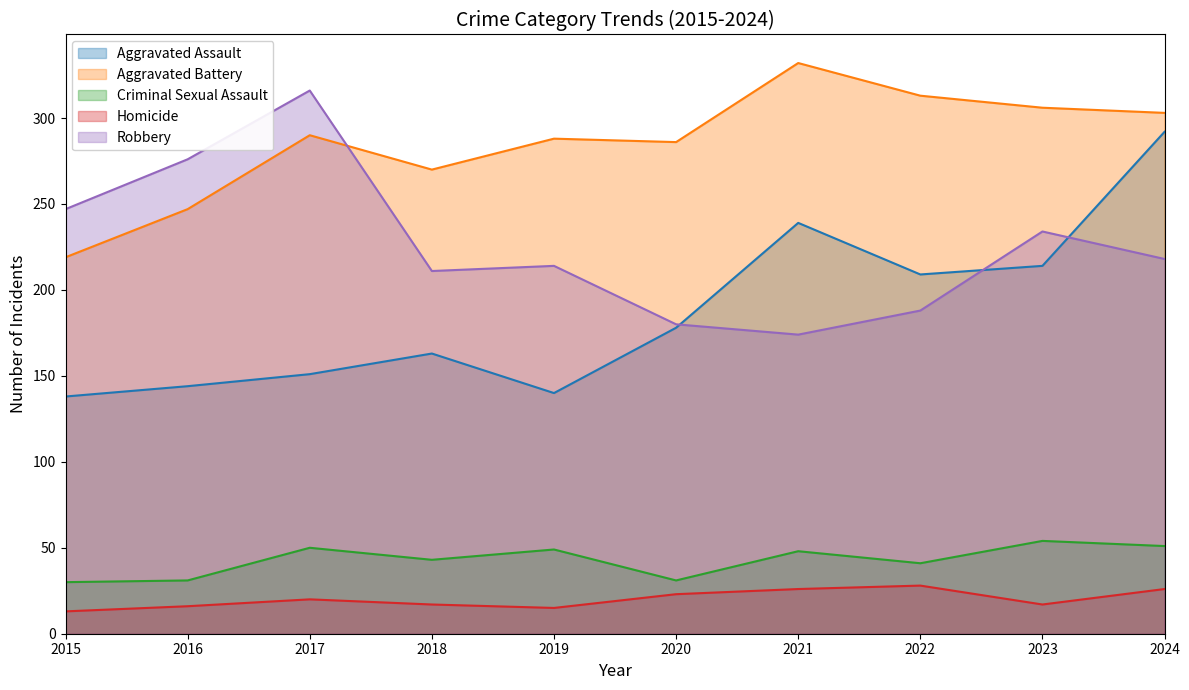

At which label is Robbery closest to 245?

2015